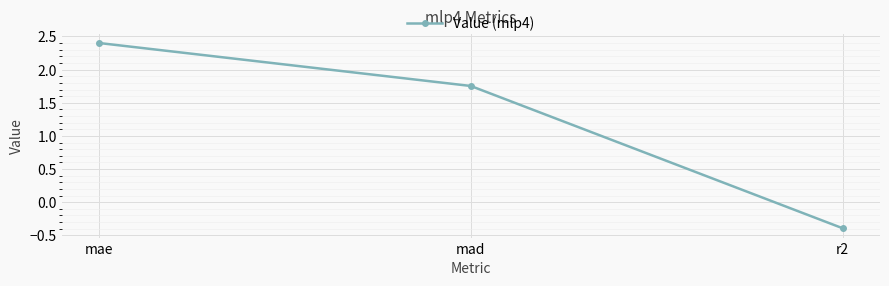

List the labels in order of value, smallest first.

r2, mad, mae